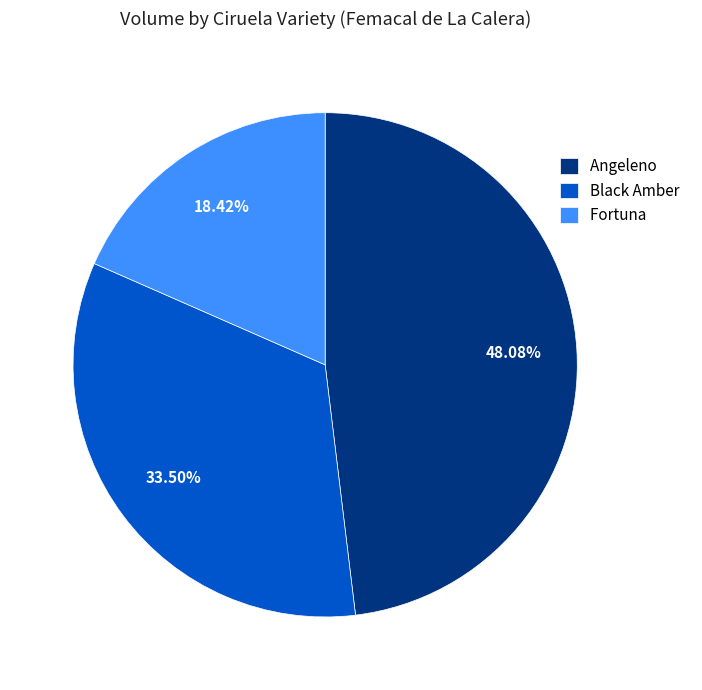

Count the number of slices in the pie.

3